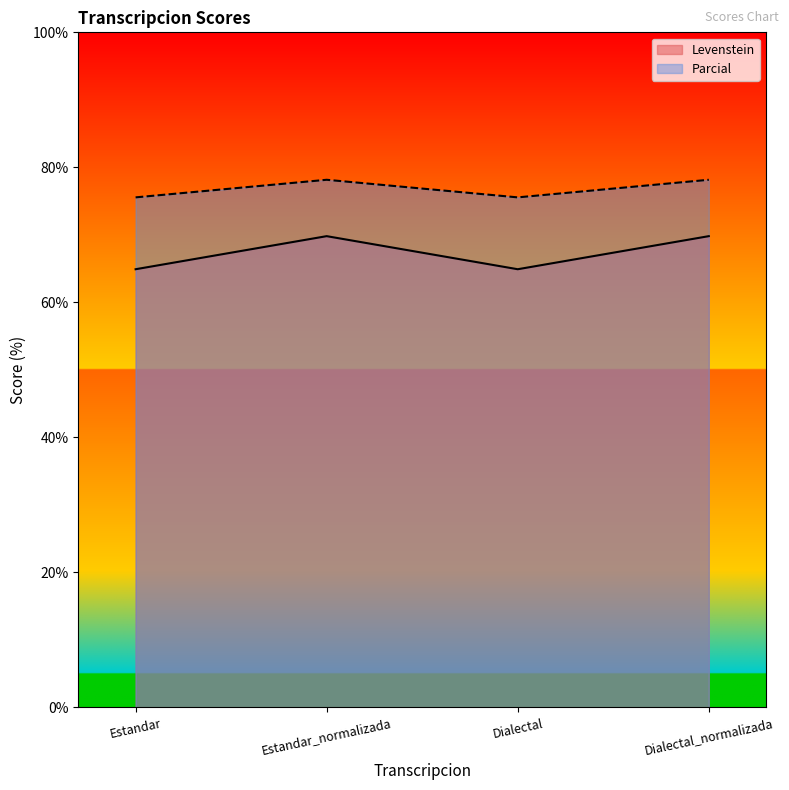

List the series in order of their overall mean, highest first.

Parcial, Levenstein